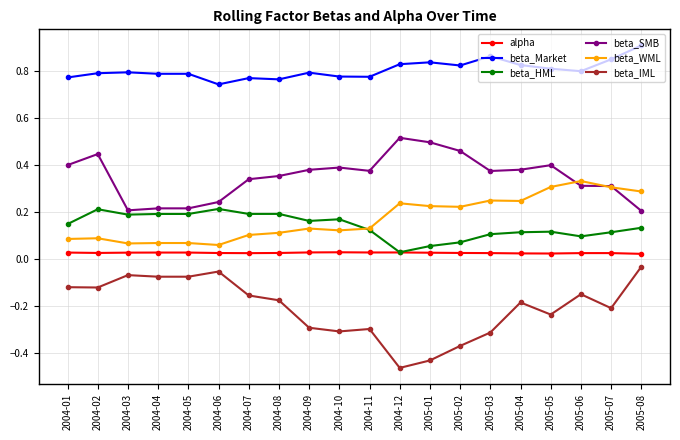

What position from the left is 2004-11?

11